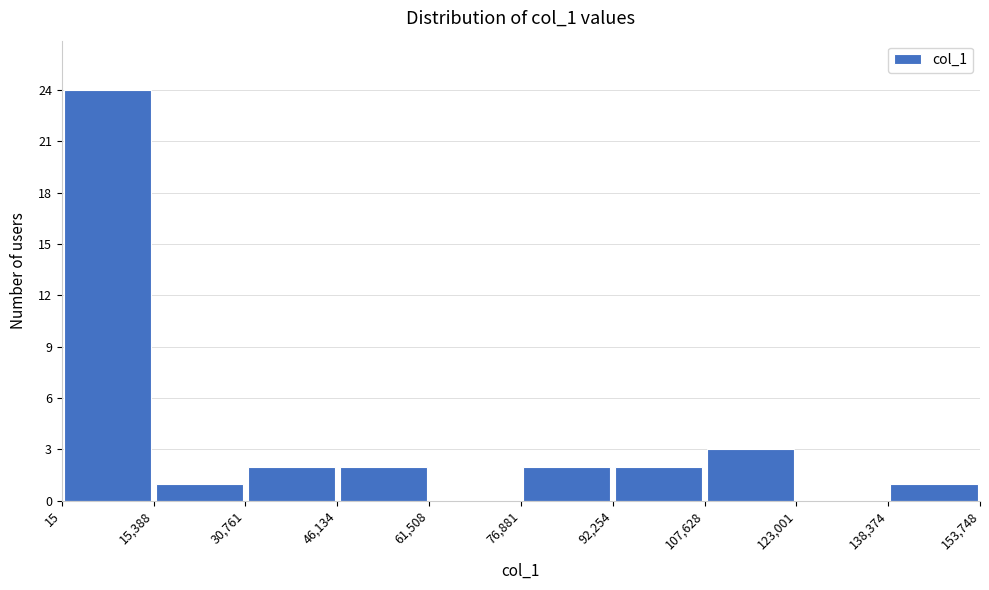

Reading left to right, transcribe this chart: for each bar, give the range it covers on the x-axis and its height. The values are not printed on the chart, so give them approximately, as read against the axis.

15 to 15,388: 24
15,388 to 30,761: 1
30,761 to 46,134: 2
46,134 to 61,508: 2
61,508 to 76,881: 0
76,881 to 92,254: 2
92,254 to 107,628: 2
107,628 to 123,001: 3
123,001 to 138,374: 0
138,374 to 153,748: 1